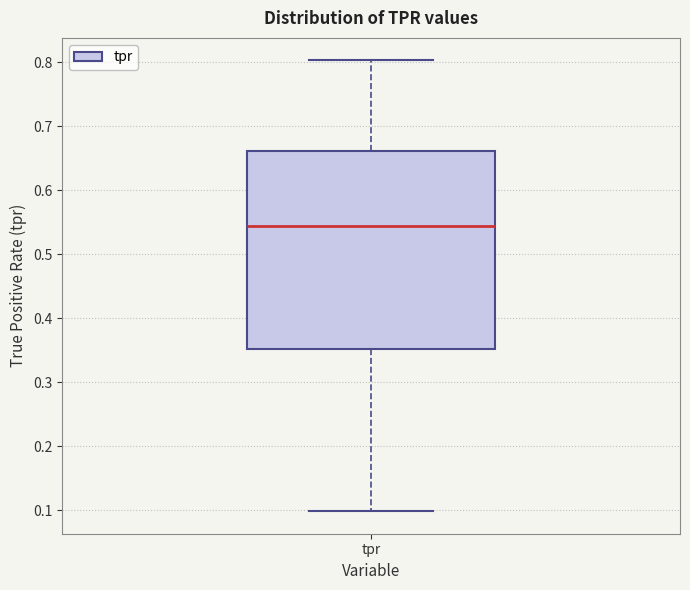

Transcribe this box plot: give where the median line is, the range the box spans, and where the two whiskers end, as read against the y-axis. The values are not printed on the chart, so give them approximately, as read against the axis.

median 0.54, box 0.35 to 0.66, whiskers 0.10 to 0.80